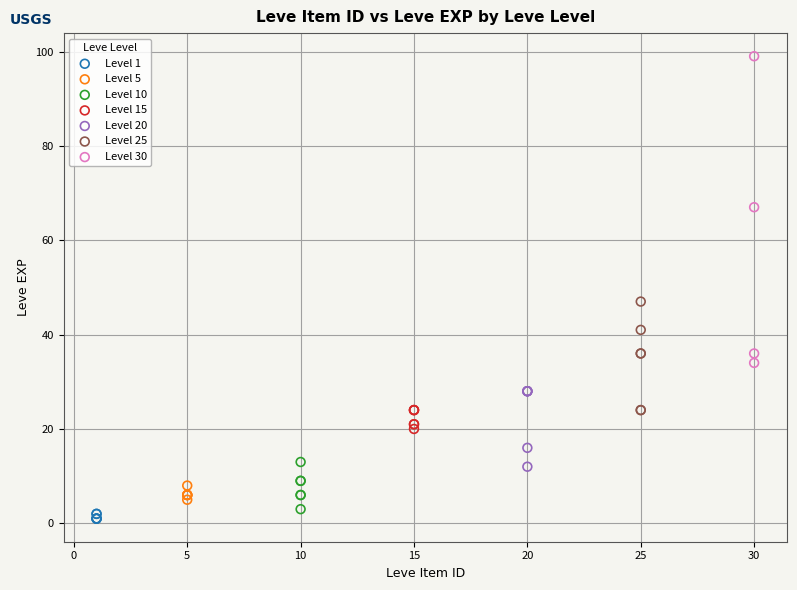

Which series contains the highest Y value?

Level 30